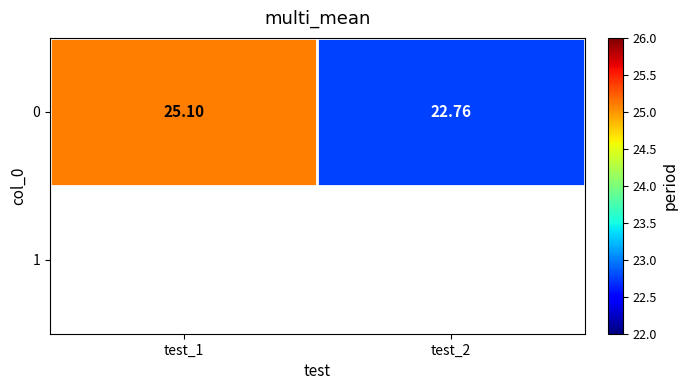

What is the sum of the values at test_1 and test_2?

47.9